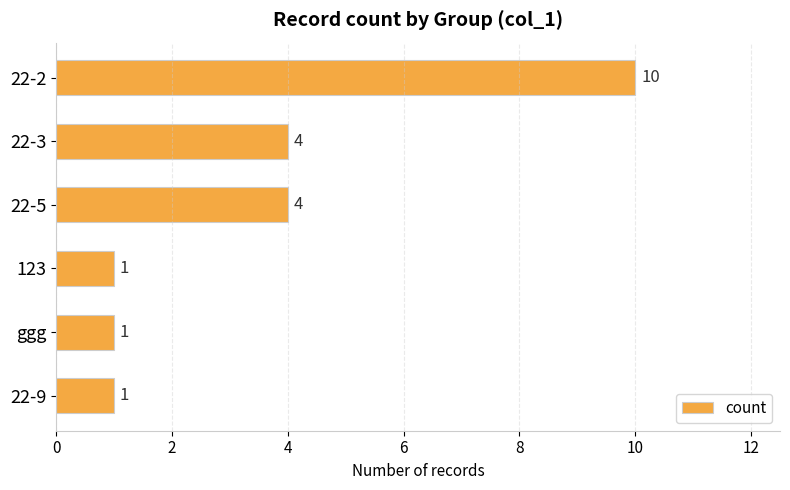

What is the difference between the maximum and minimum values?

9